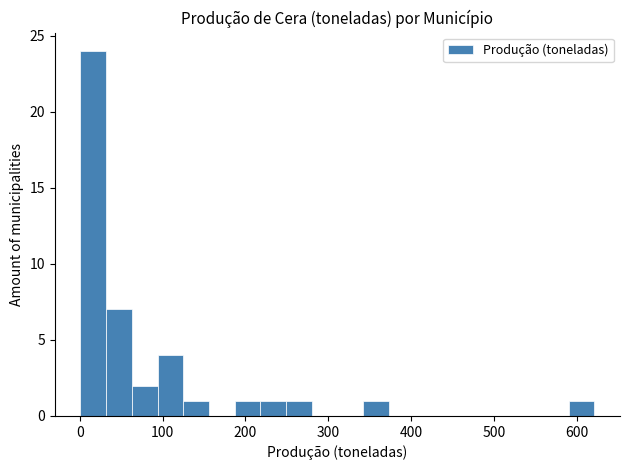

Around what value on the x-axis is the tallest bar? Give the approximate position of its centre, as read against the axis.

20